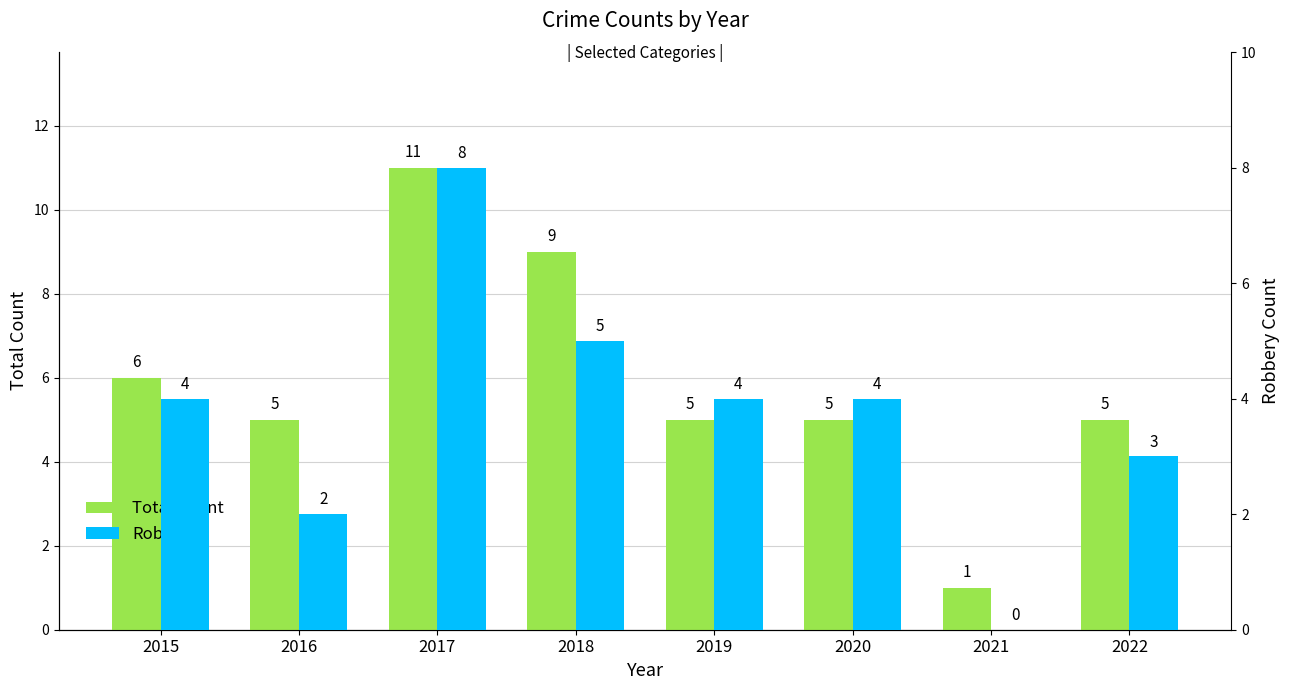

What is the value of the Robbery bar at the 8th from the left?

3